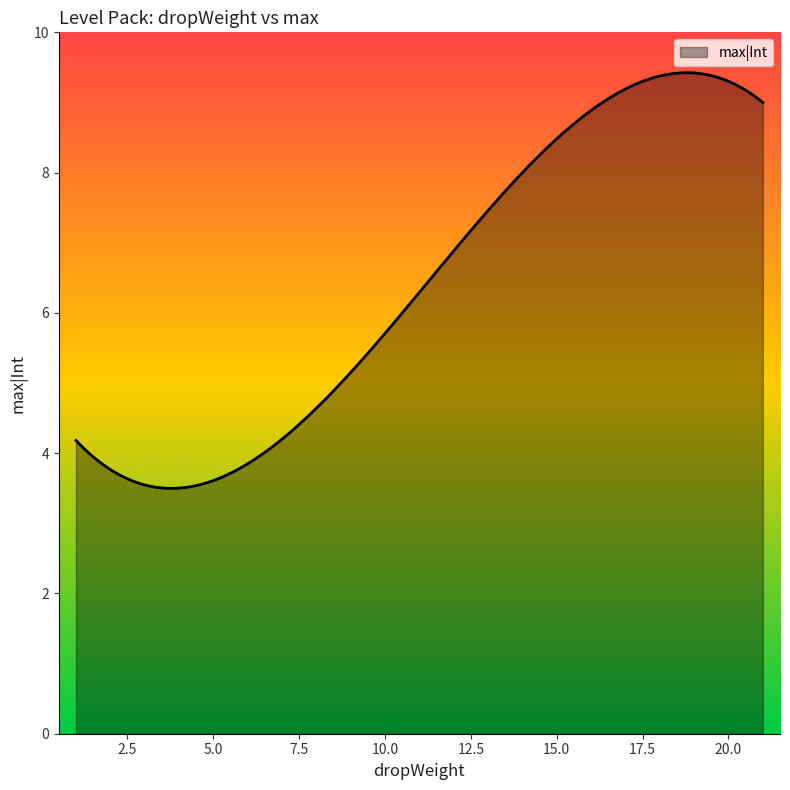

What is the maximum value shown in the chart?

9.4